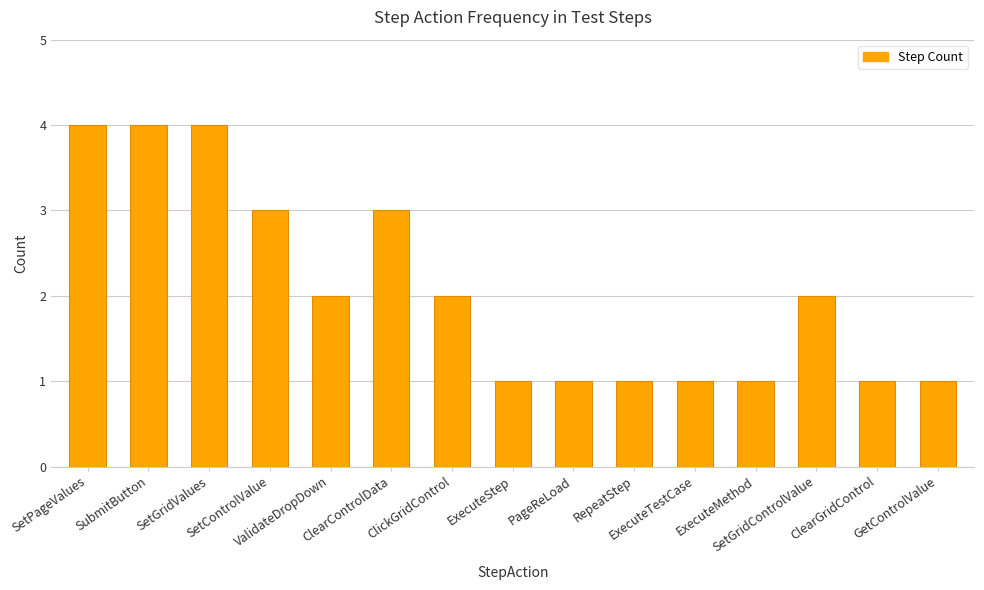

Between ValidateDropDown and ClearGridControl, which is larger?

ValidateDropDown